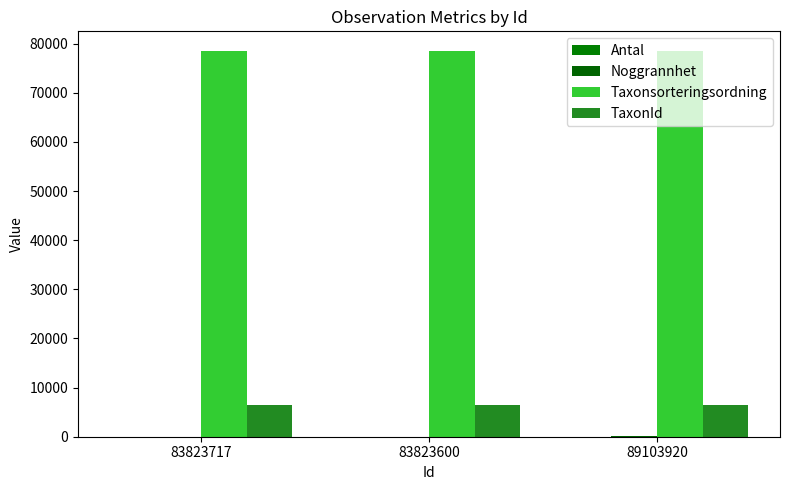

Which series has the widest spread of values?

Noggrannhet